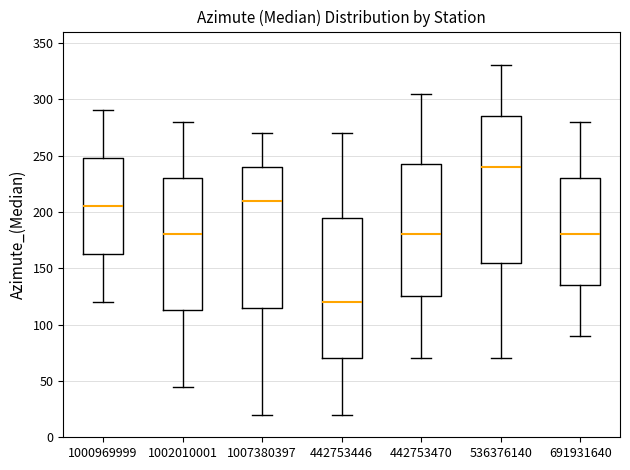

Which box has the lowest median line?

442753446